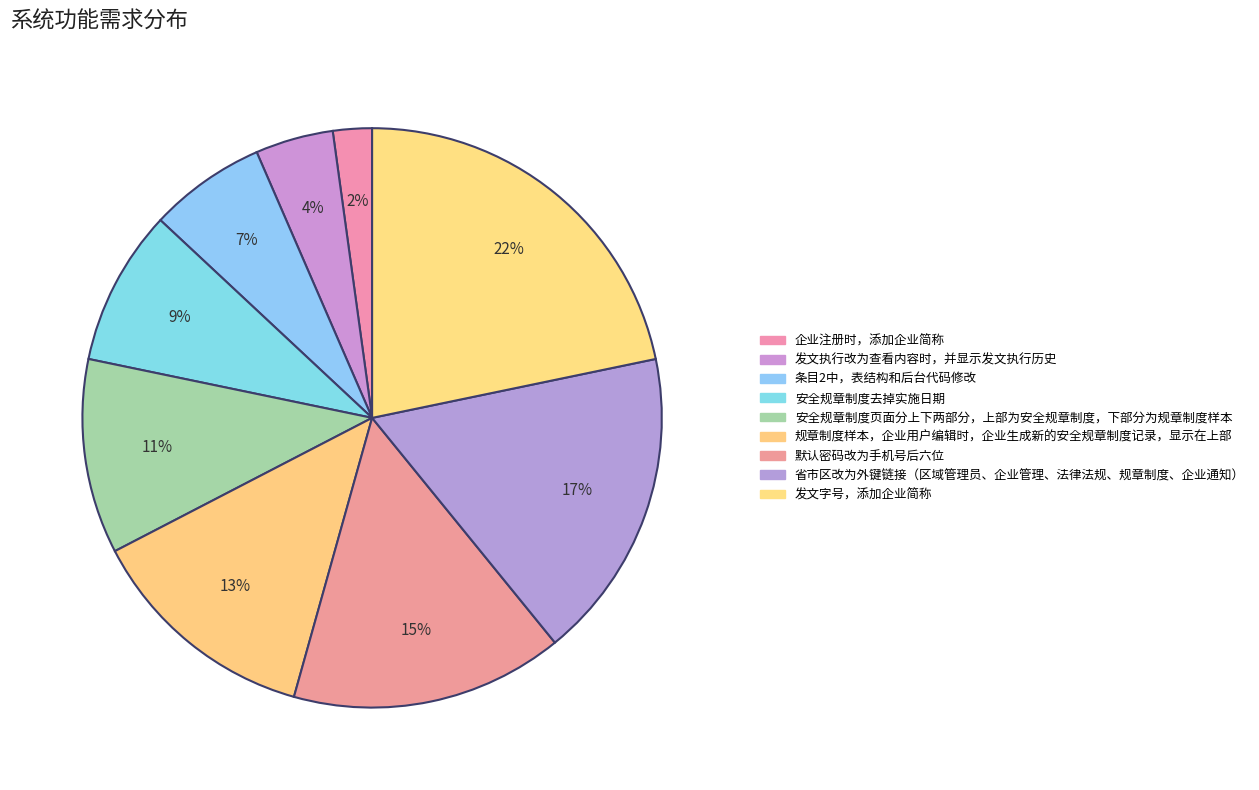

Is 条目2中，表结构和后台代码修改 the majority of the pie?

No